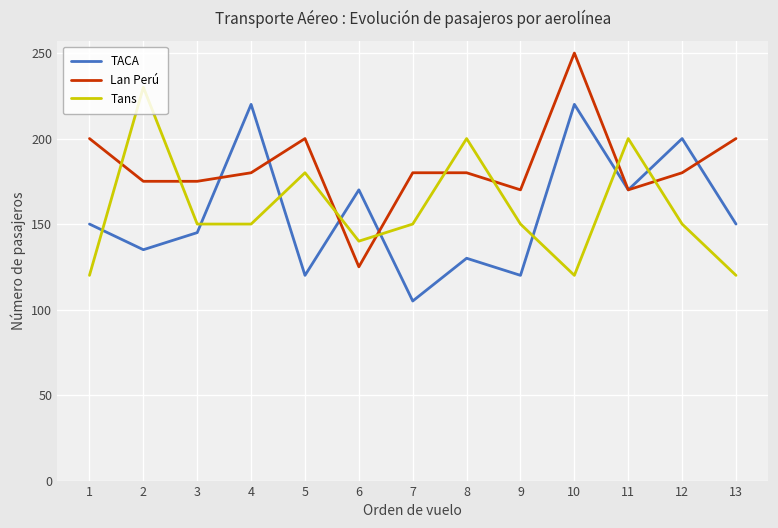

What is the difference between the maximum and minimum values in the Lan Perú series?

125